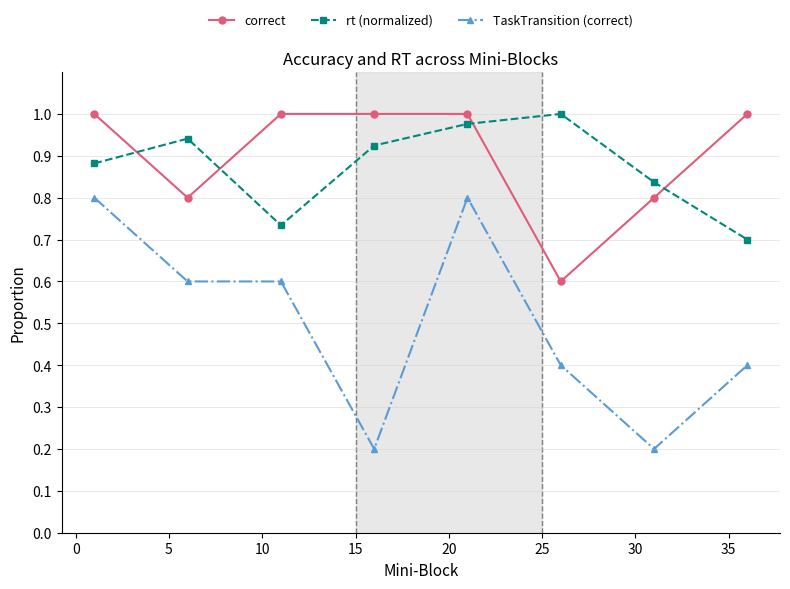

What is the value of the TaskTransition (correct) point at the 4th from the left?

0.2